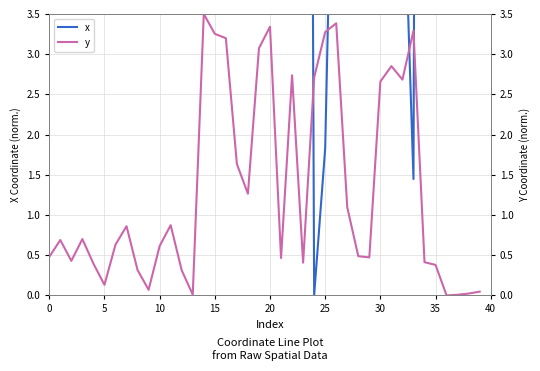

How many lines are shown in the chart?

2